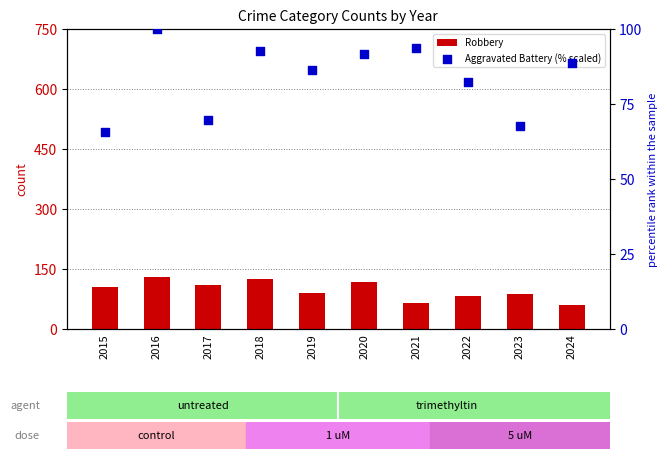

Which series has the widest spread of Y values?

Robbery